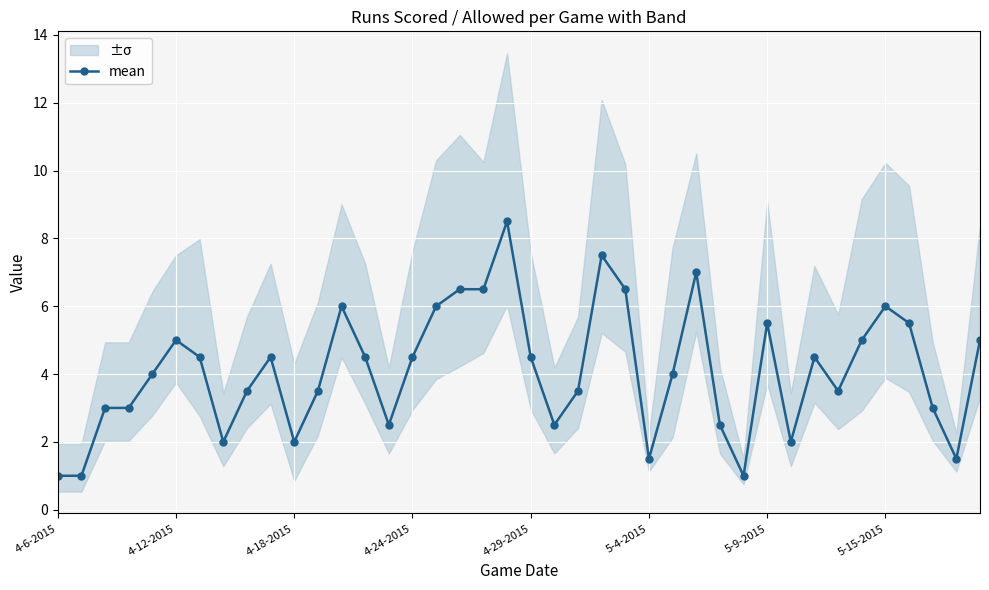

The chart shows a value of 0.7 at 37. True or false?

False